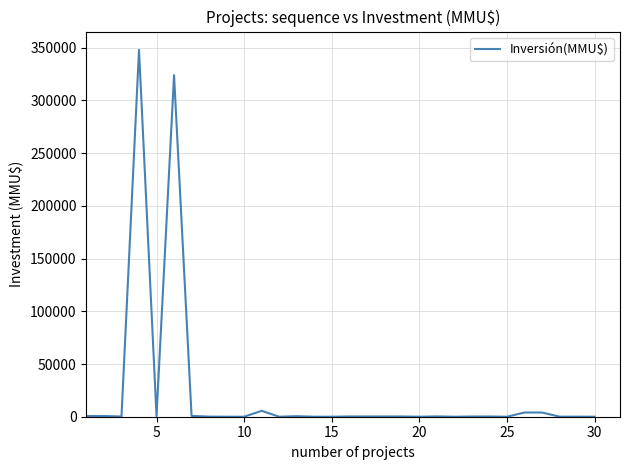

What is the maximum value shown in the chart?

348000